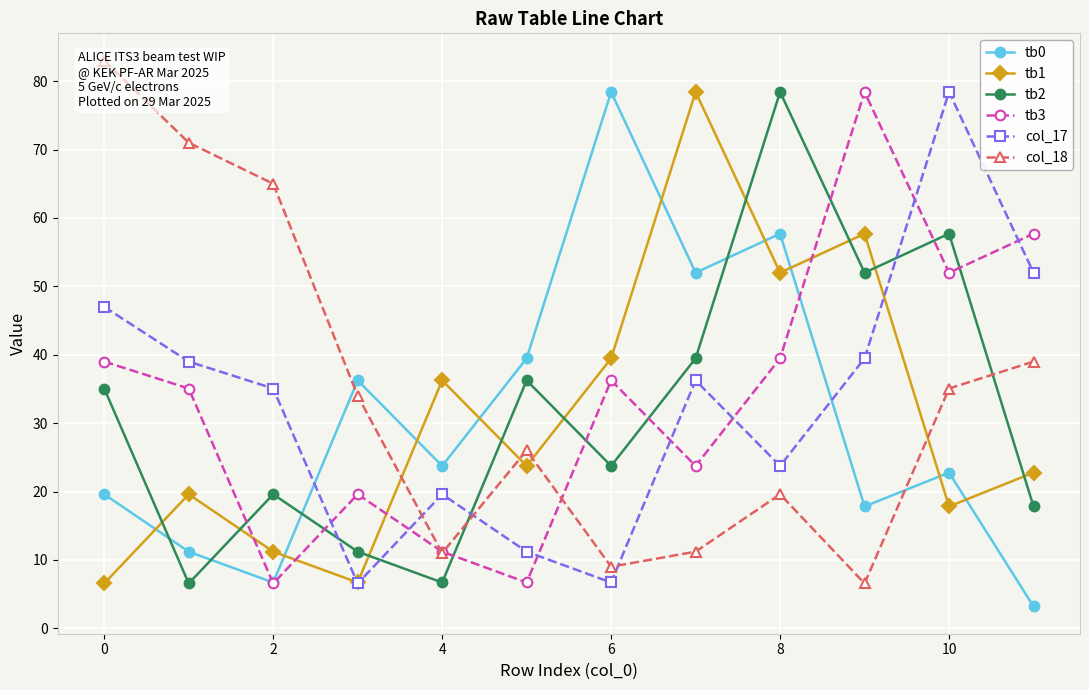

What is the value of the col_17 point at the 8th from the left?

36.2